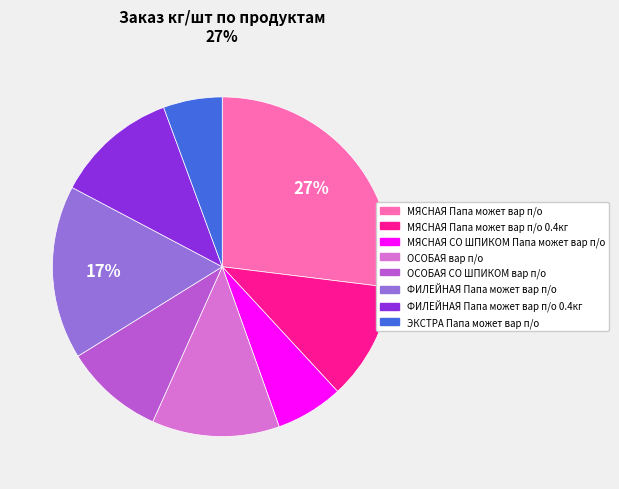

Is there a majority slice in this chart?

No